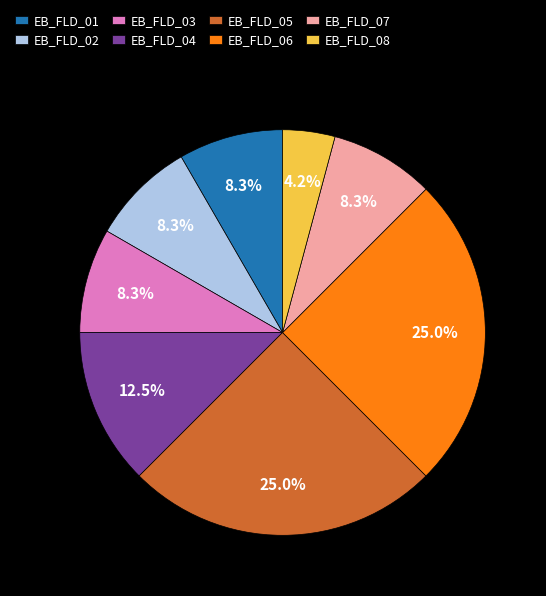

What percentage is the EB_FLD_03 slice, to the nearest percent?

8%